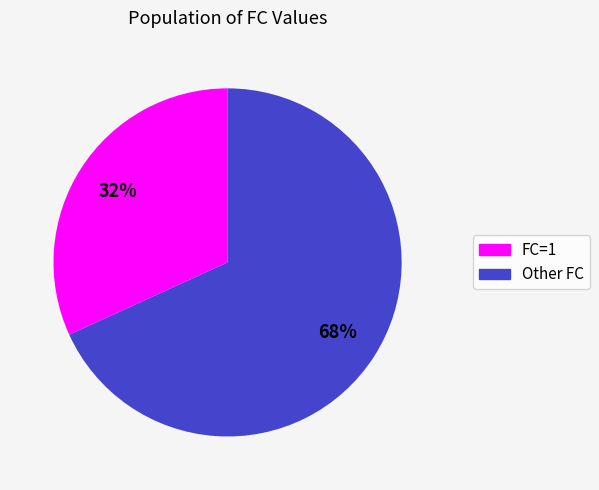

To the nearest percent, what is the difference between the largest and smallest slice percentages?

36%